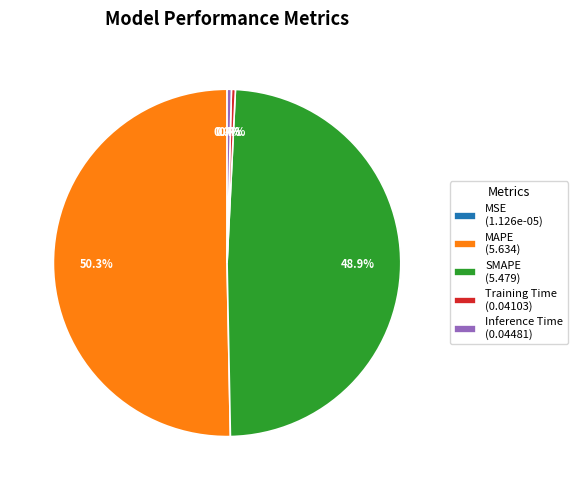

Does SMAPE (5.479) represent more than half of the total?

No